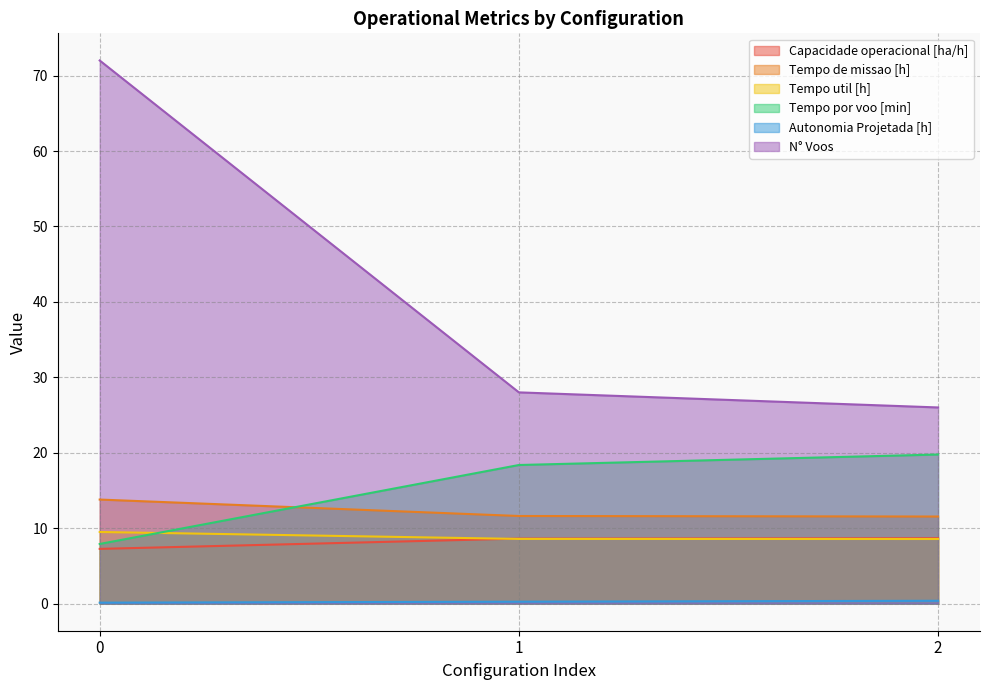

Reading left to right, extract all data points from this chart.

Capacidade operacional [ha/h]: 7.2	8.6	8.7
Tempo de missao [h]: 13.8	11.6	11.5
Tempo util [h]: 9.5	8.6	8.6
Tempo por voo [min]: 7.9	18.4	19.8
Autonomia Projetada [h]: 0.1	0.2	0.4
N° Voos: 72.0	28.0	26.0